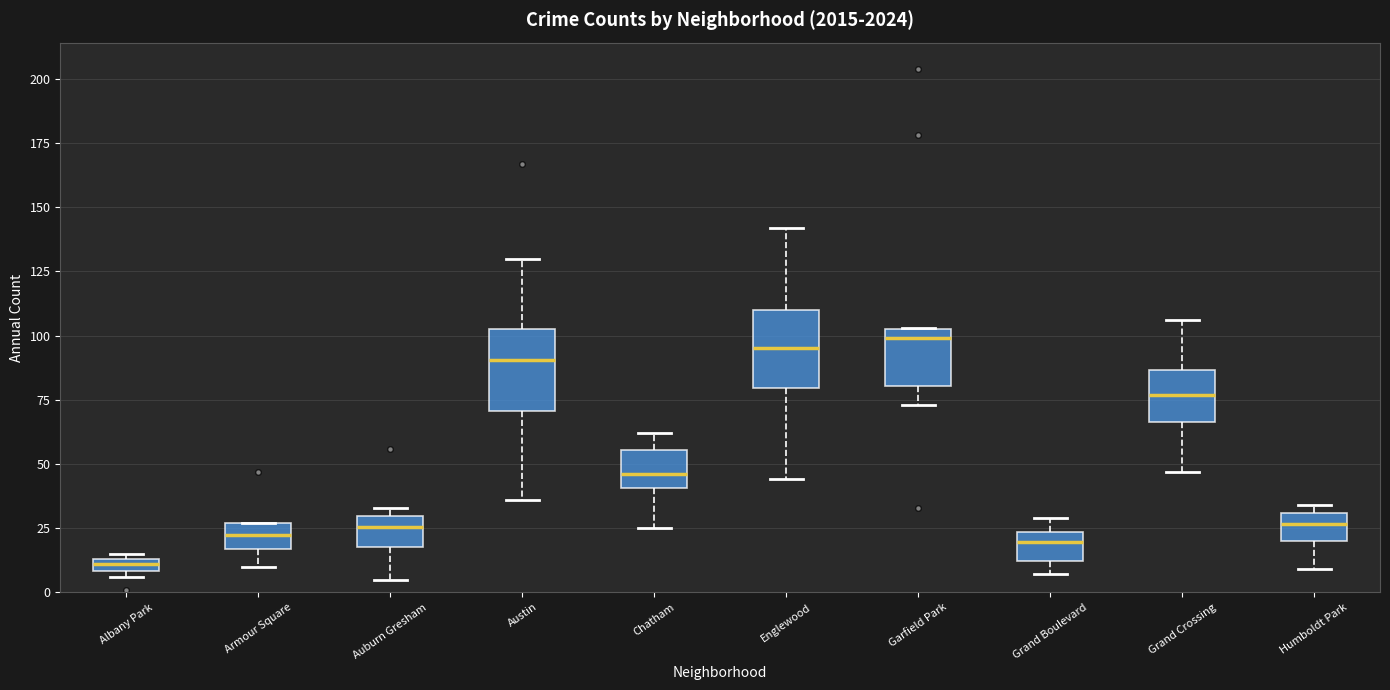

Where is the upper edge of the box for Humboldt Park on the y-axis? The values are not printed on the chart, so give them approximately, as read against the axis.

30